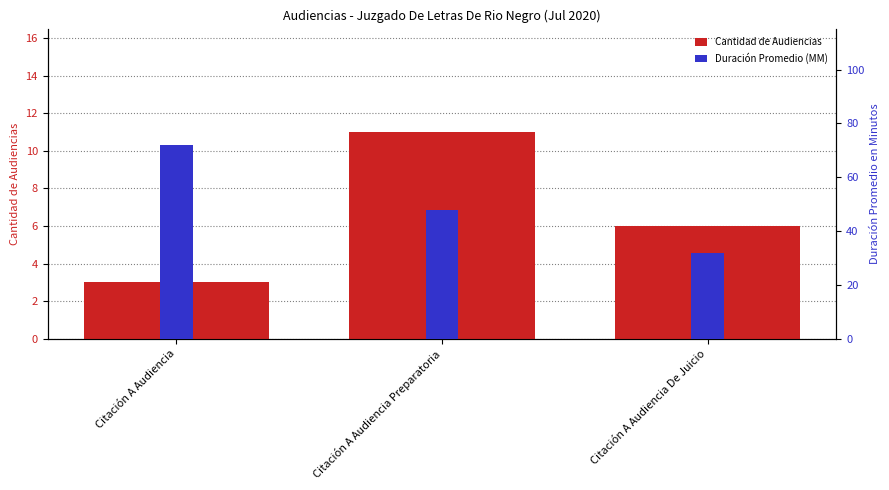

At Citación A Audiencia, list the series in order from smallest to largest.

Cantidad de Audiencias, Duración Promedio (MM)